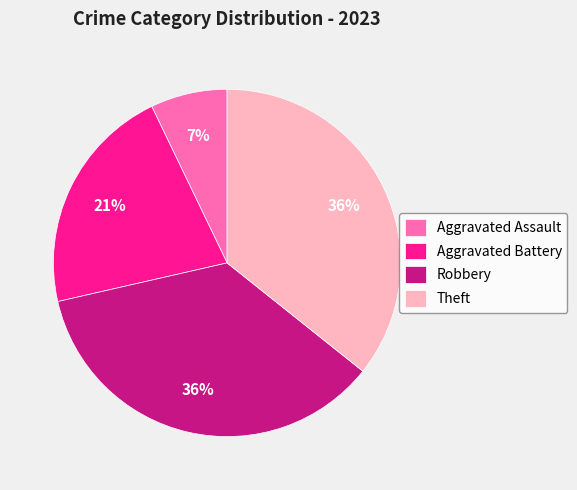

The Aggravated Battery slice represents 21% of the pie. True or false?

True